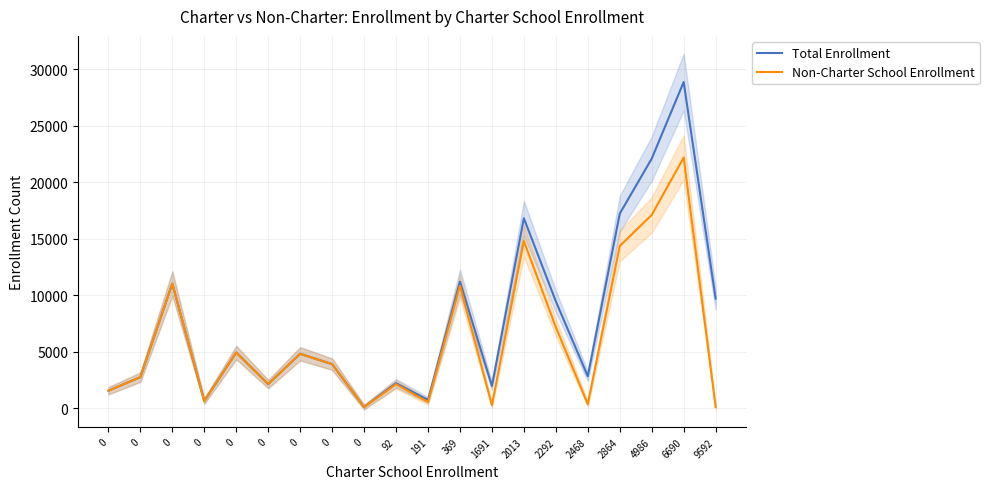

At which category is the sum across all series the highest?

6690